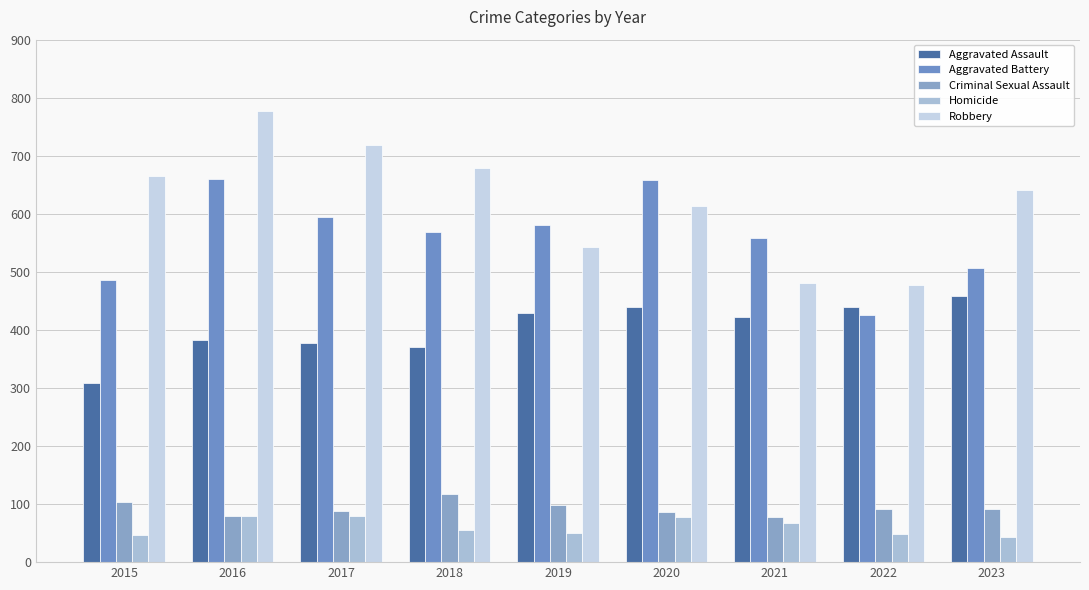

At which label does Aggravated Assault first exceed 423?

2019